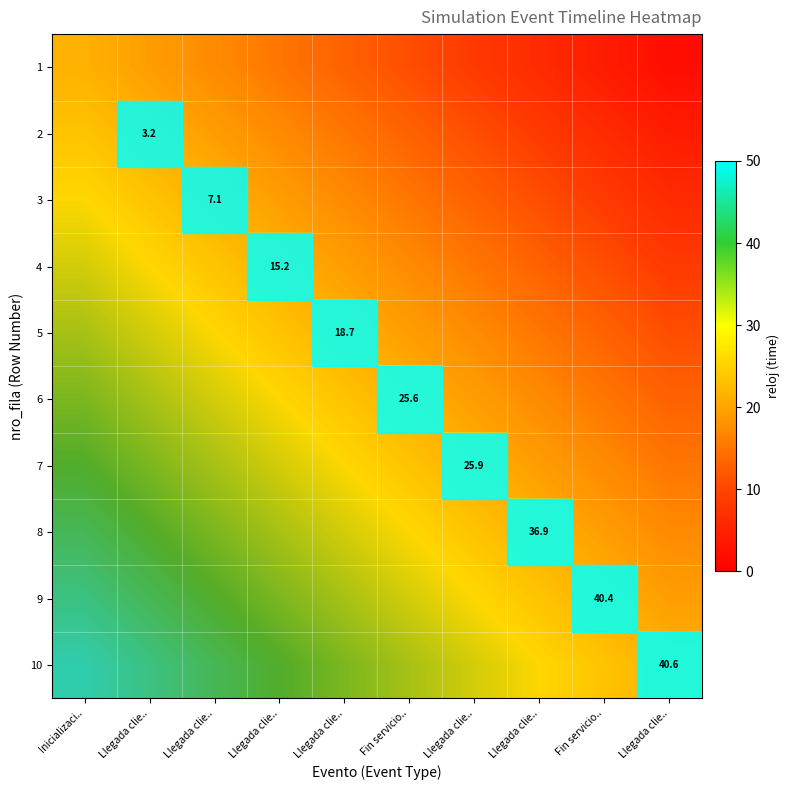

The 5 series shows 10.0 at Fin servicio... True or false?

False